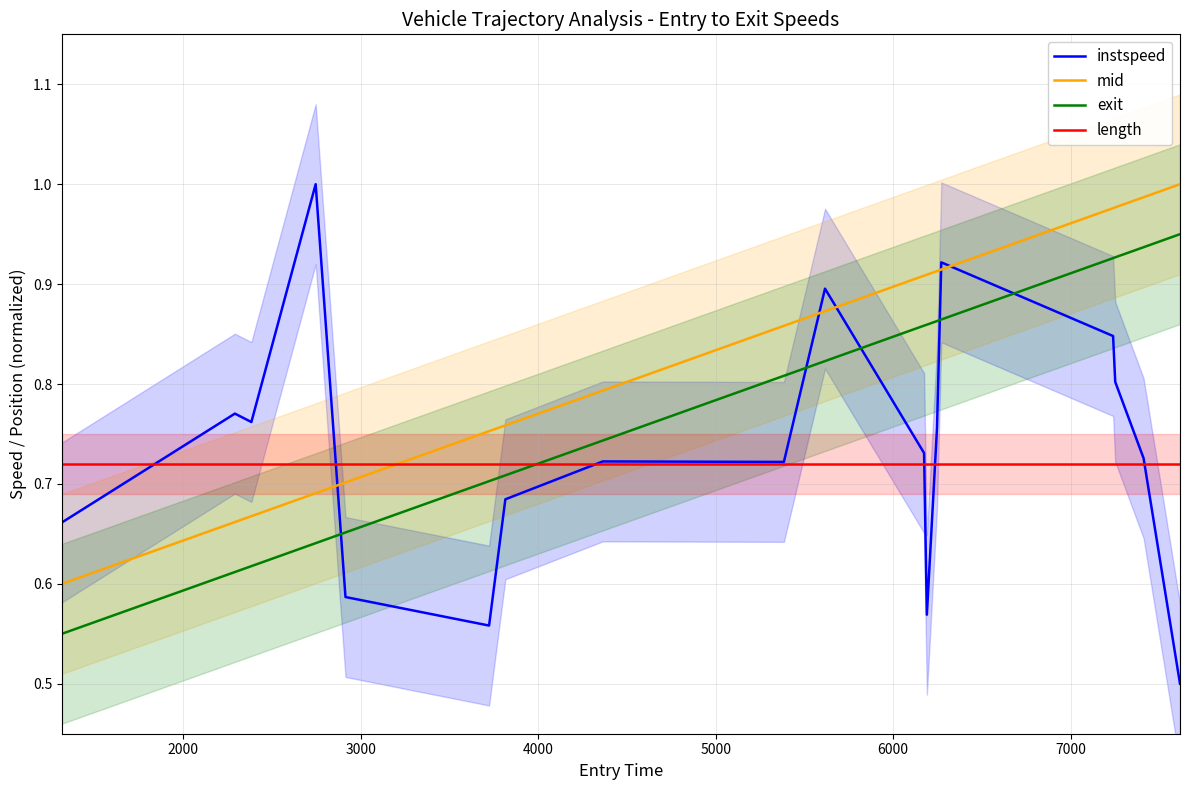

What is the value of the instspeed point at the 7th from the left?

0.7